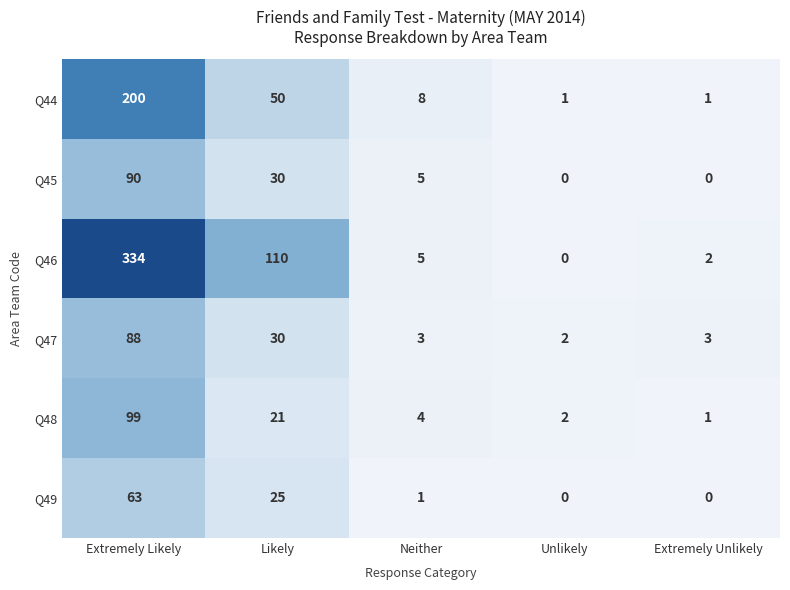

What is the sum of the Q48 values at Neither and Extremely Likely?

103